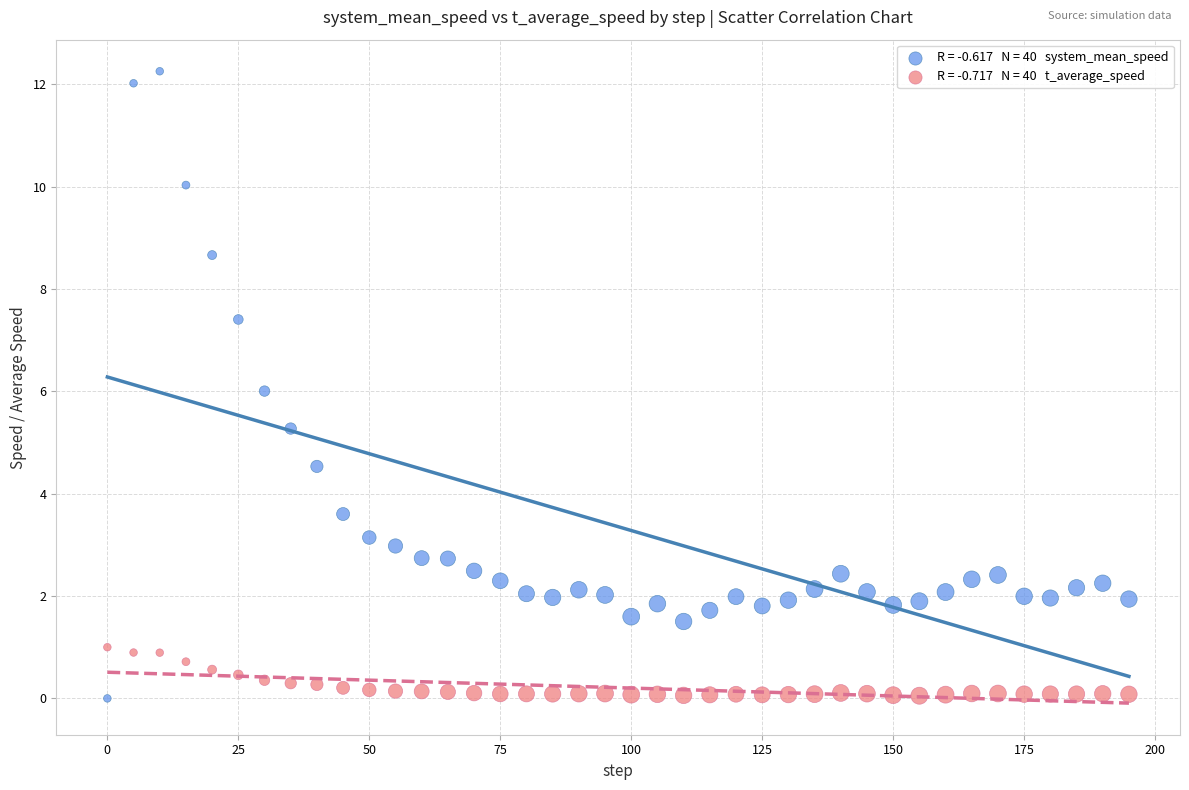

Across all data points, what is the range of X values (max minus min)?

195.0